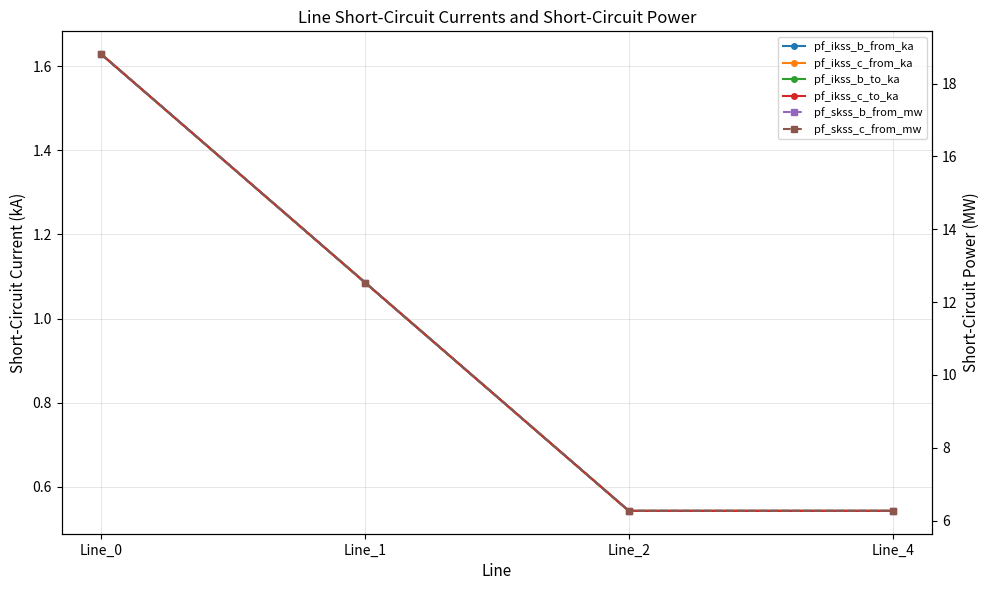

What is the smallest value displayed?

0.5